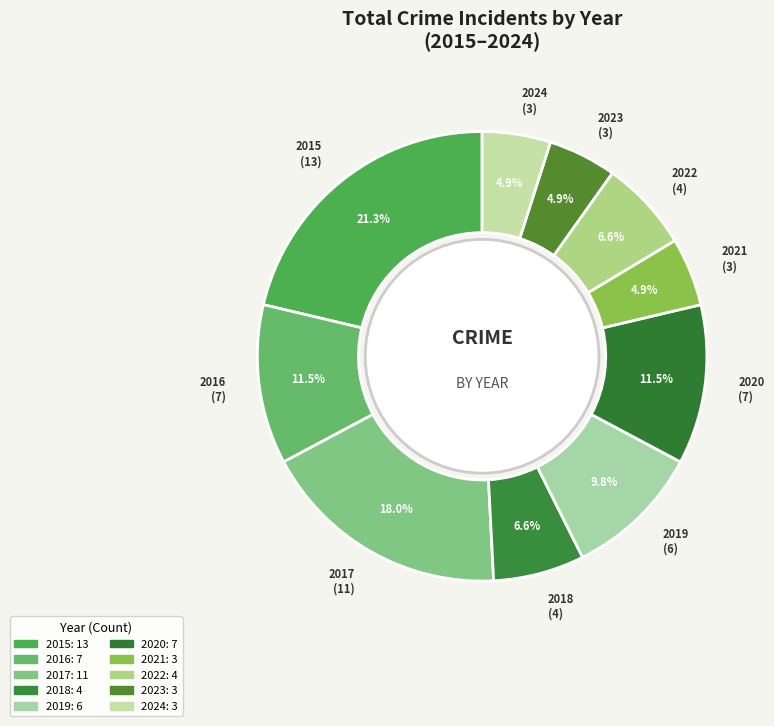

How many slices are in this pie chart?

10